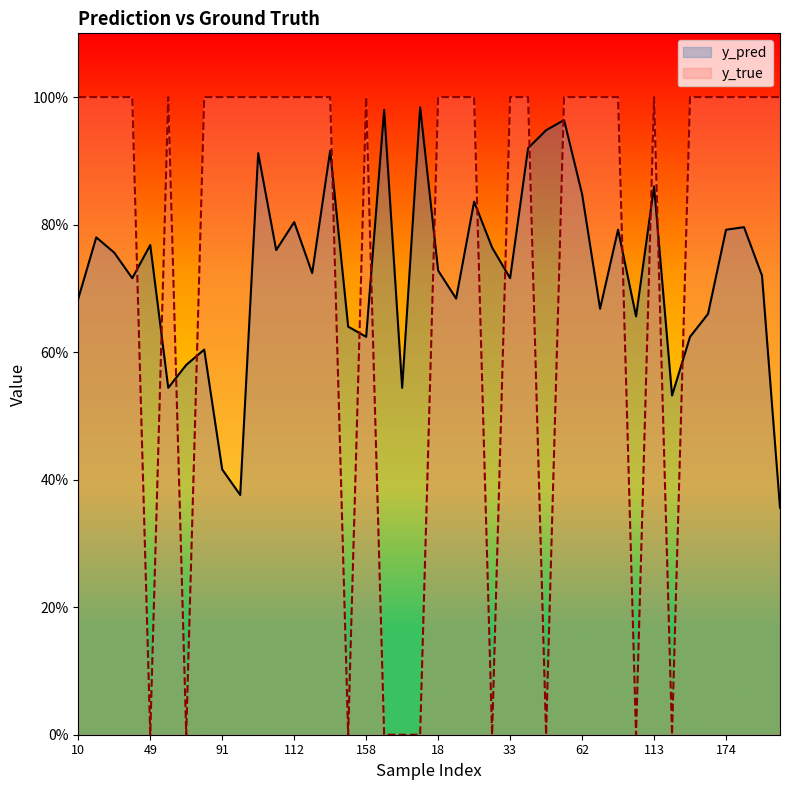

After their last crossing, which series has the higher values: y_pred or y_true?

y_true